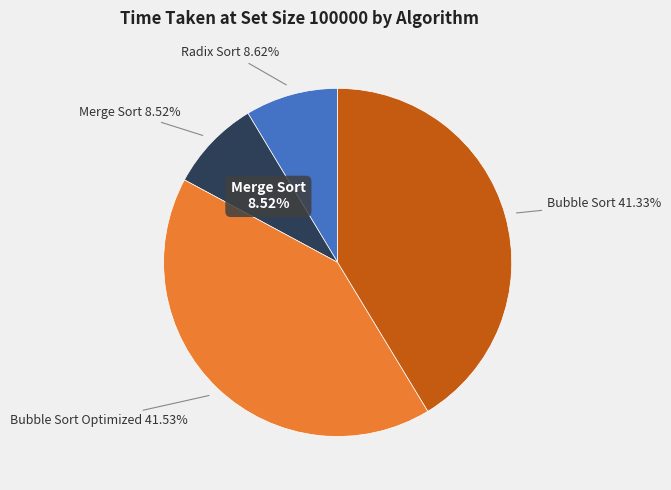

Between Merge Sort and Radix Sort, which is larger?

Radix Sort